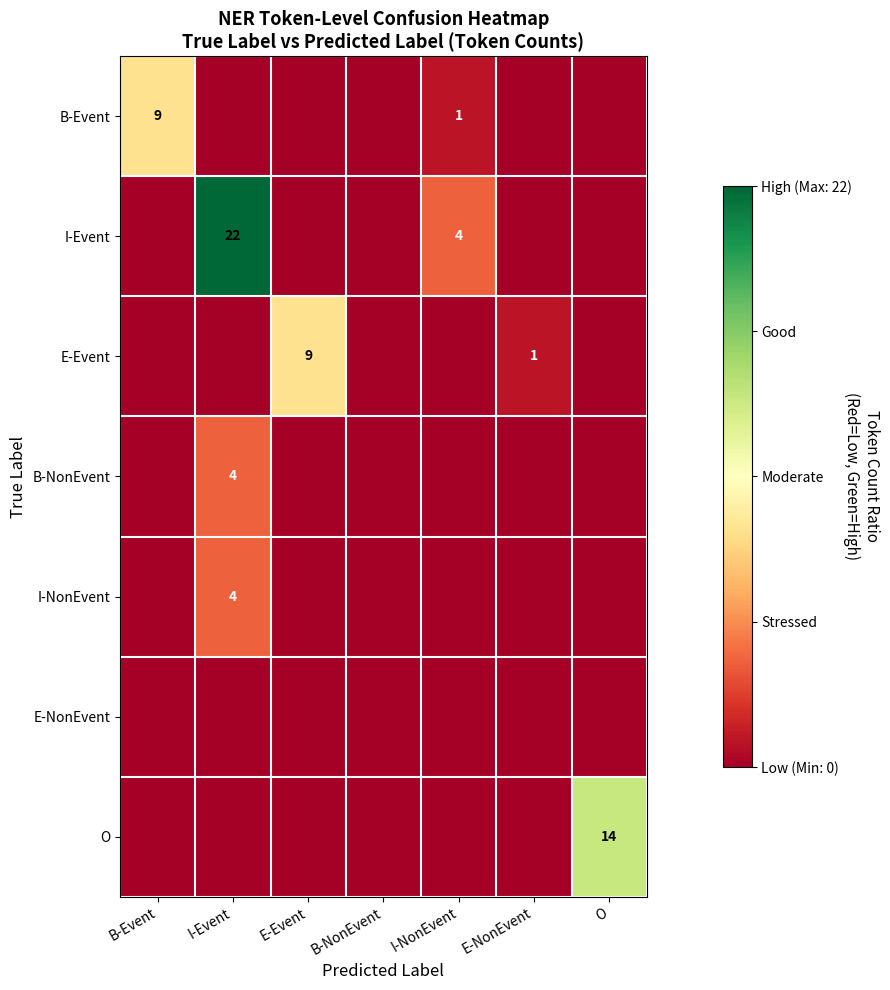

List the series in order of their peak value, lowest first.

E-NonEvent, B-NonEvent, I-NonEvent, B-Event, E-Event, O, I-Event